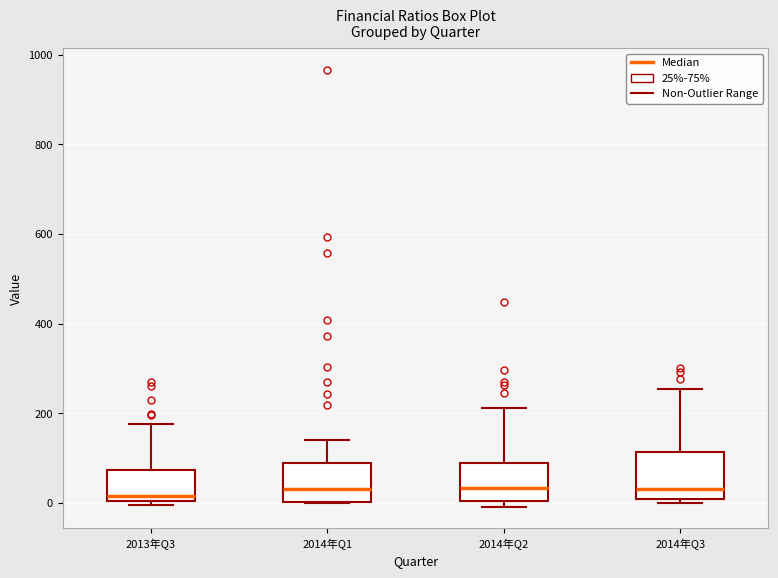

Comparing the boxes themselves (not the whiskers), which one is the tallest?

2014年Q3